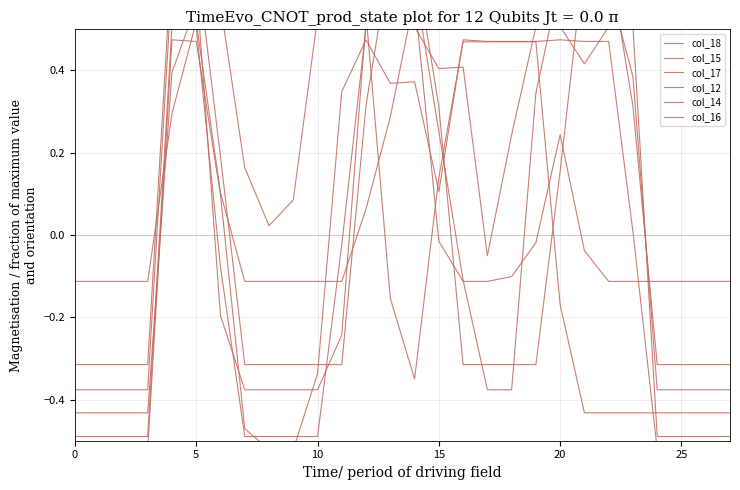

True or false: col_12 and col_16 cross at least once.

True